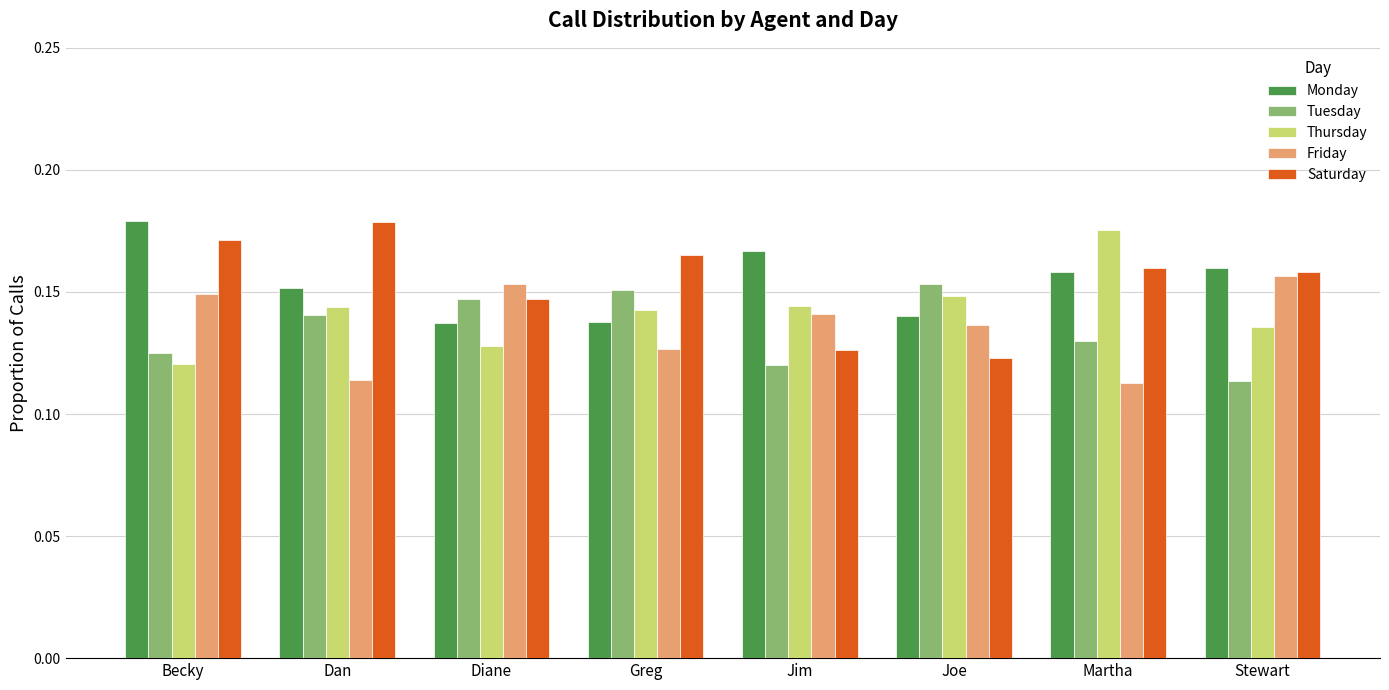

Which series changed the most between Greg and Martha?

Thursday